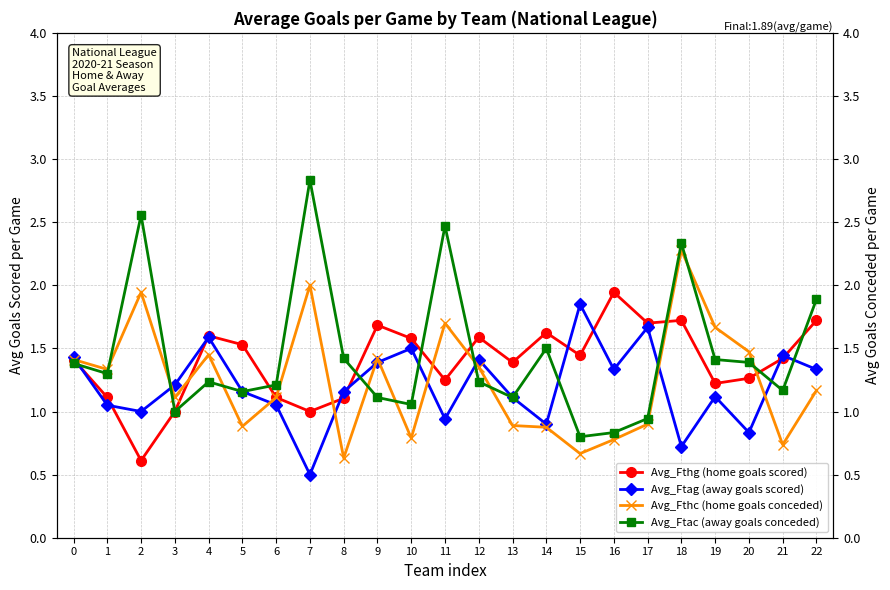

Reading right to left, list all the values displayed in this chart.

Avg_Fthg (home goals scored): 22=1.7	21=1.4	20=1.3	19=1.2	18=1.7	17=1.7	16=1.9	15=1.4	14=1.6	13=1.4	12=1.6	11=1.2	10=1.6	9=1.7	8=1.1	7=1.0	6=1.1	5=1.5	4=1.6	3=1.0	2=0.6	1=1.1	0=1.4
Avg_Ftag (away goals scored): 22=1.3	21=1.4	20=0.8	19=1.1	18=0.7	17=1.7	16=1.3	15=1.9	14=0.9	13=1.1	12=1.4	11=0.9	10=1.5	9=1.4	8=1.2	7=0.5	6=1.1	5=1.2	4=1.6	3=1.2	2=1.0	1=1.1	0=1.4
Avg_Fthc (home goals conceded): 22=1.2	21=0.7	20=1.5	19=1.7	18=2.3	17=0.9	16=0.8	15=0.7	14=0.9	13=0.9	12=1.4	11=1.7	10=0.8	9=1.4	8=0.6	7=2.0	6=1.1	5=0.9	4=1.4	3=1.1	2=1.9	1=1.3	0=1.4
Avg_Ftac (away goals conceded): 22=1.9	21=1.2	20=1.4	19=1.4	18=2.3	17=0.9	16=0.8	15=0.8	14=1.5	13=1.1	12=1.2	11=2.5	10=1.1	9=1.1	8=1.4	7=2.8	6=1.2	5=1.2	4=1.2	3=1.0	2=2.6	1=1.3	0=1.4